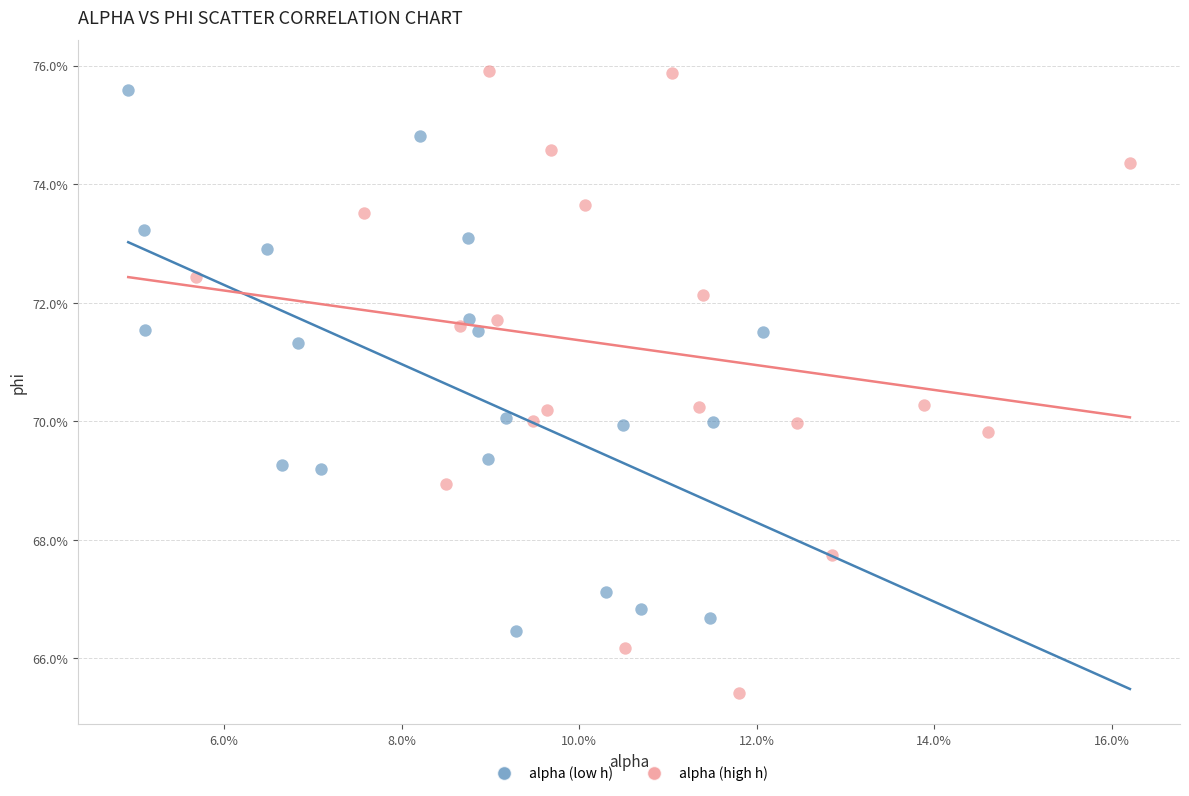

What are all the series names shown in the legend?

alpha (low h), alpha (high h)